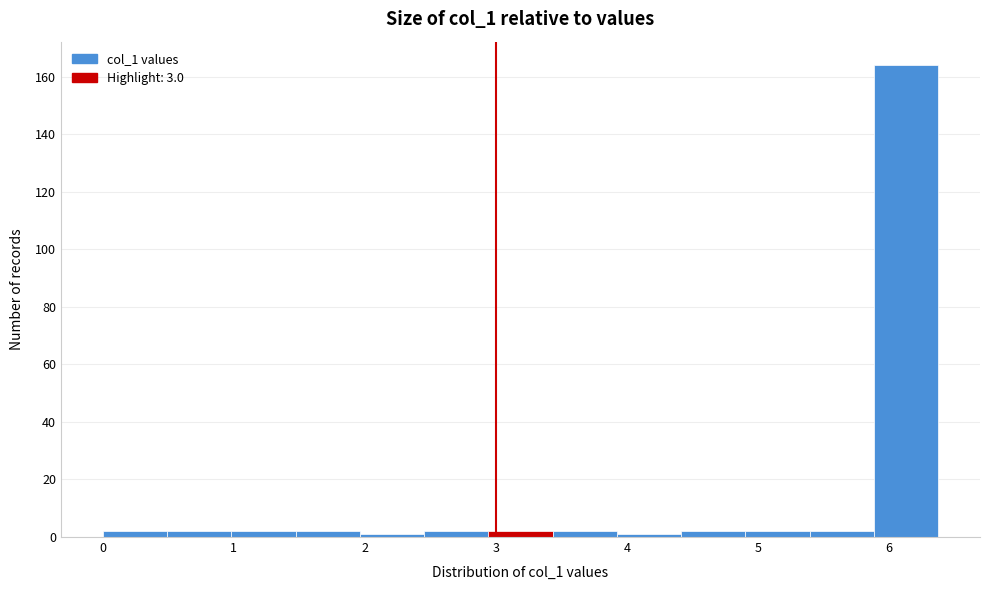

Over which range of the x-axis is the bar tallest?

5.9 to 6.4